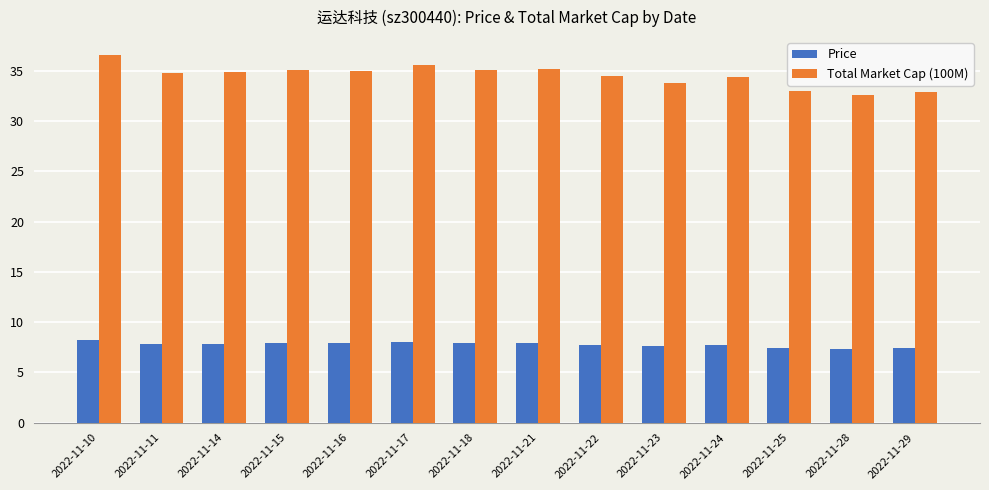

Rank the series at 2022-11-29 from lowest to highest value.

Price, Total Market Cap (100M)